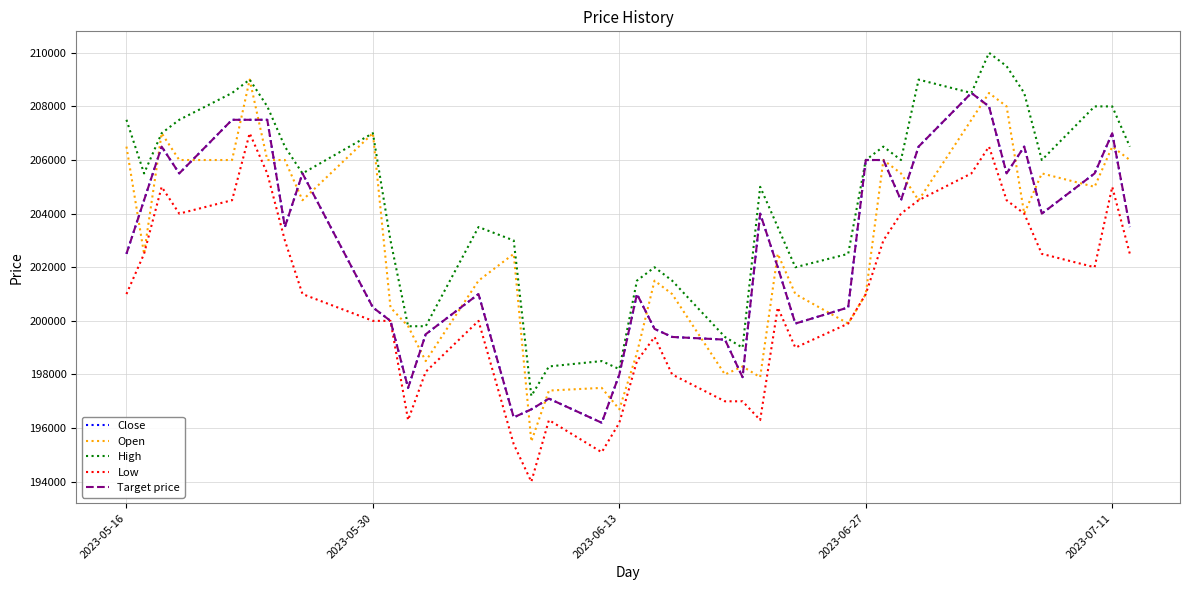

Does the chart display data point markers on the line(s)?

No